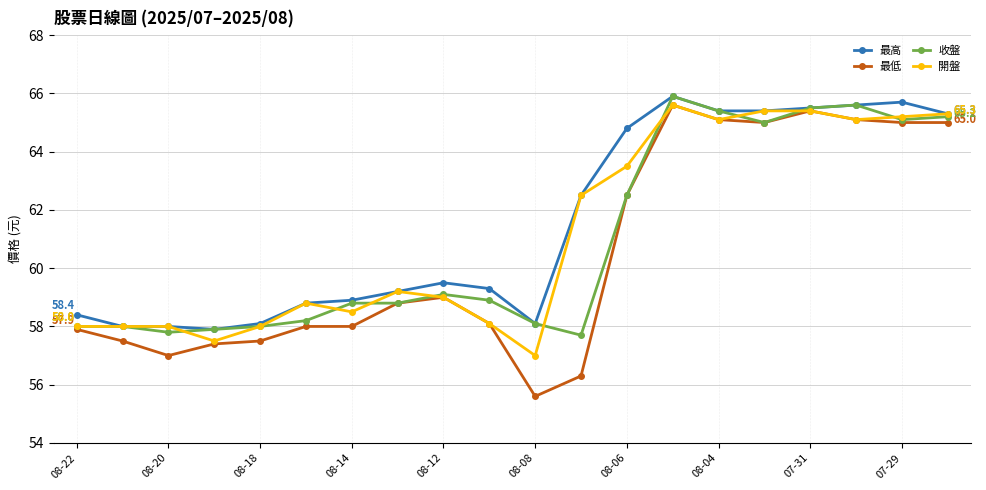

What is the maximum value for 開盤?

65.6